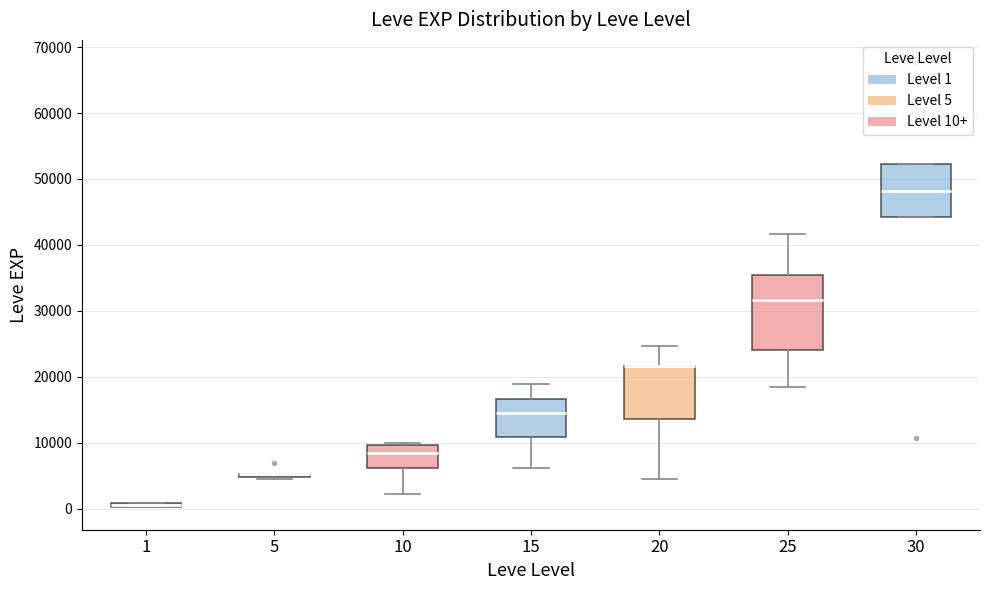

Comparing the boxes themselves (not the whiskers), which one is the tallest?

25